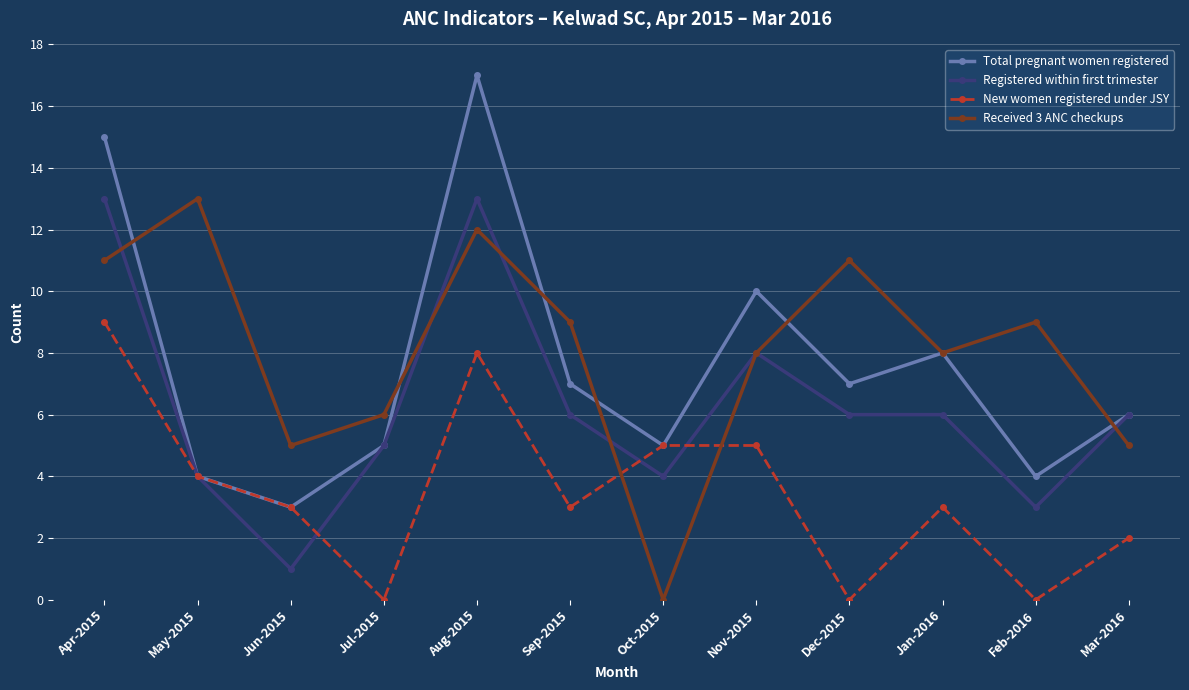

How many lines are shown in the chart?

4